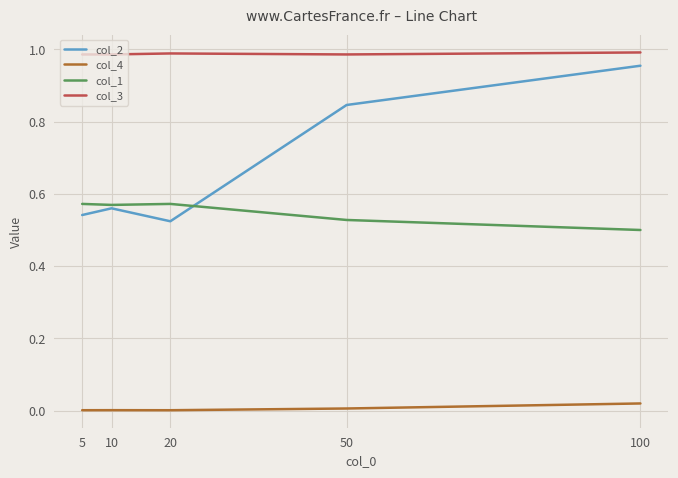

Is it true that col_2 equals 1.4 at 50?

False